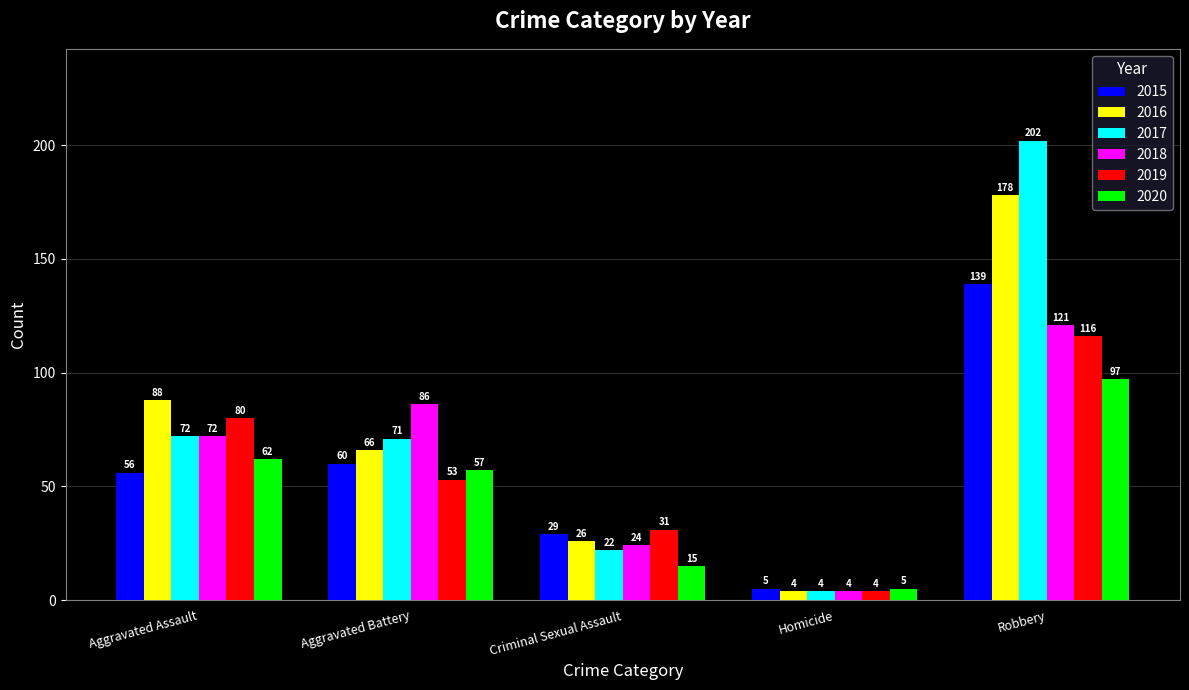

Is it true that 2016 equals 88 at Aggravated Assault?

True